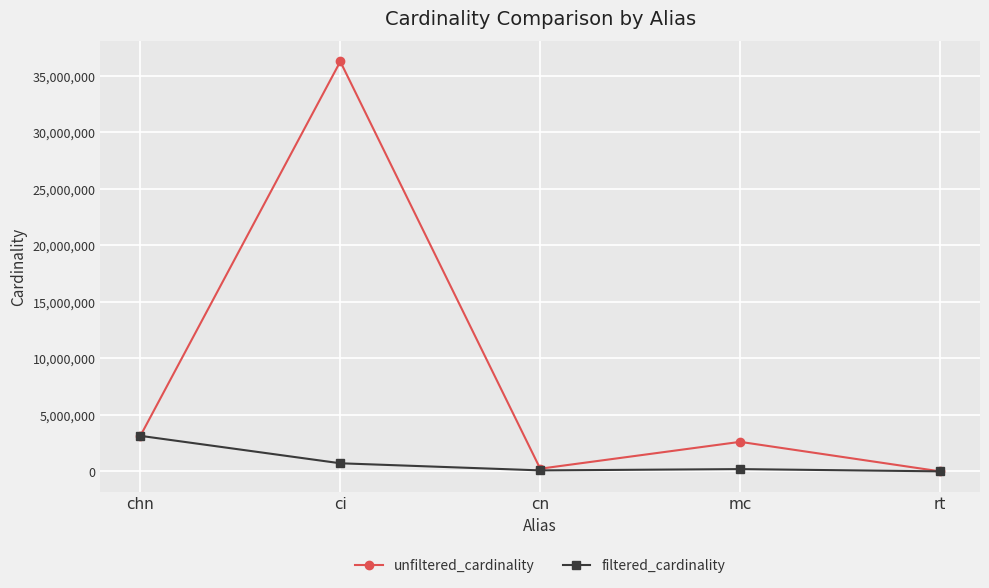

Is it true that unfiltered_cardinality equals 1723385 at chn?

False